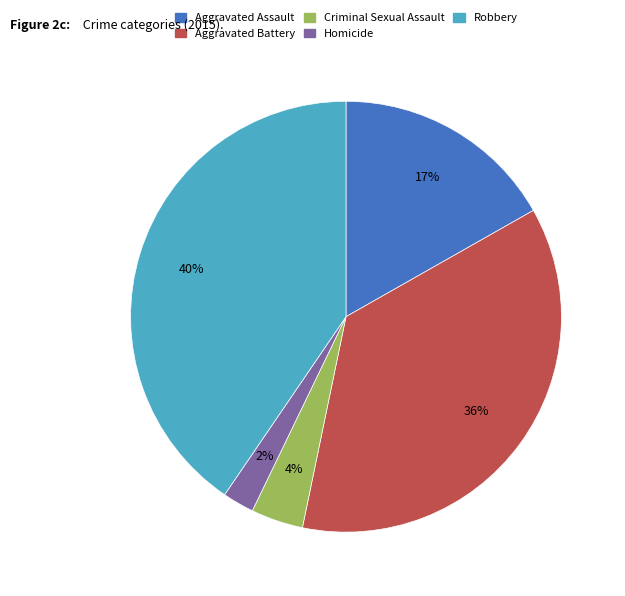

Is Aggravated Battery the majority of the pie?

No